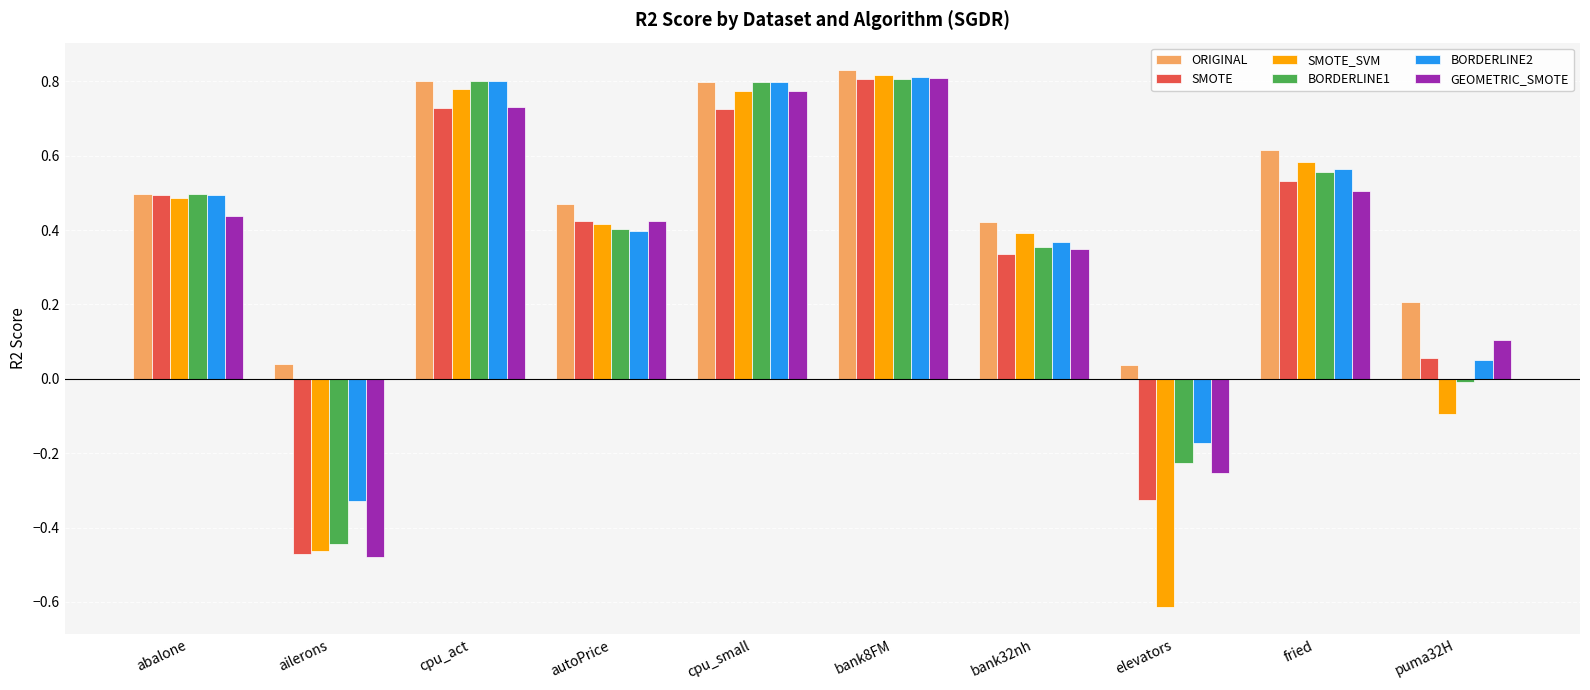

What is the difference between the maximum and minimum values in the SMOTE_SVM series?

1.4